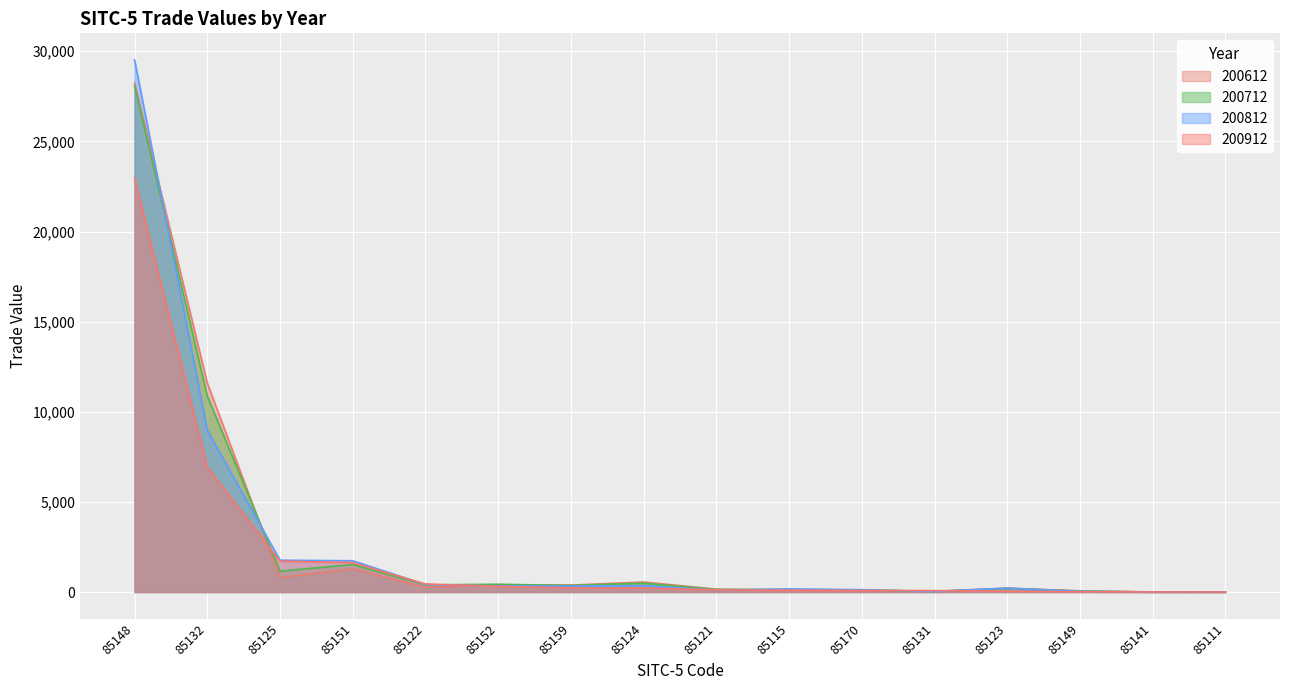

What are all the series names shown in the legend?

200612, 200712, 200812, 200912